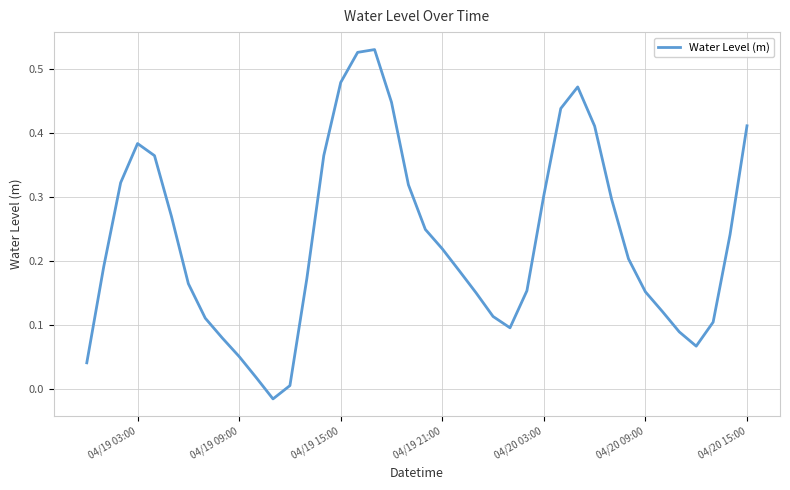

How many lines are shown in the chart?

1